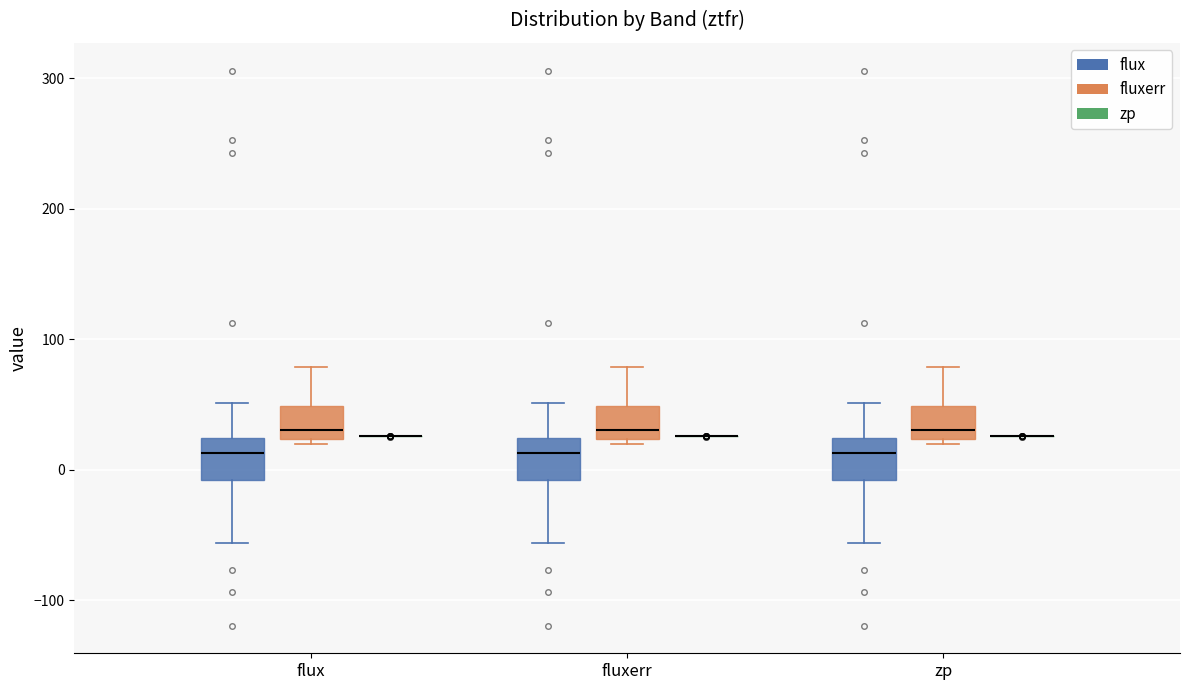

Reading left to right, transcribe this box plot: for each box, give where its median line is, the range the box spans, and where its two whiskers end, as read against the y-axis. The values are not printed on the chart, so give them approximately, as read against the axis.

flux (flux): median 10, box -10 to 20, whiskers -60 to 50
flux (fluxerr): median 30, box 20 to 50, whiskers 20 (just below the box's lower edge) to 80
flux (zp): box collapsed to a line at 30, whiskers 30 to 30
fluxerr (flux): median 10, box -10 to 20, whiskers -60 to 50
fluxerr (fluxerr): median 30, box 20 to 50, whiskers 20 (just below the box's lower edge) to 80
fluxerr (zp): box collapsed to a line at 30, whiskers 30 to 30
zp (flux): median 10, box -10 to 20, whiskers -60 to 50
zp (fluxerr): median 30, box 20 to 50, whiskers 20 (just below the box's lower edge) to 80
zp (zp): box collapsed to a line at 30, whiskers 30 to 30